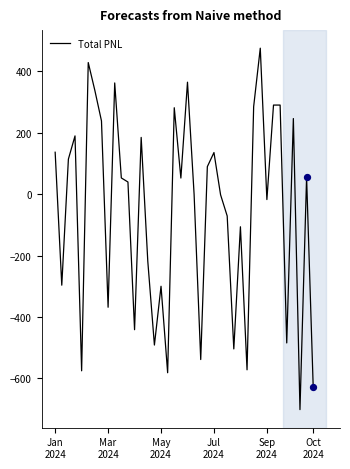

What is the maximum value shown in the chart?

475.5